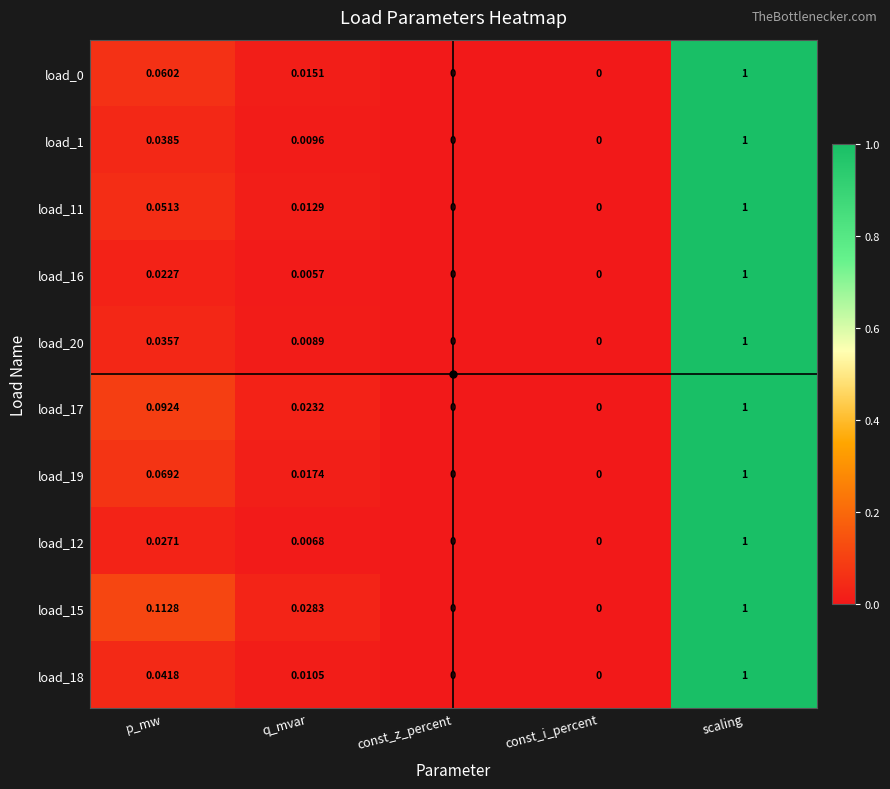

Which label corresponds to the largest value in the chart?

scaling